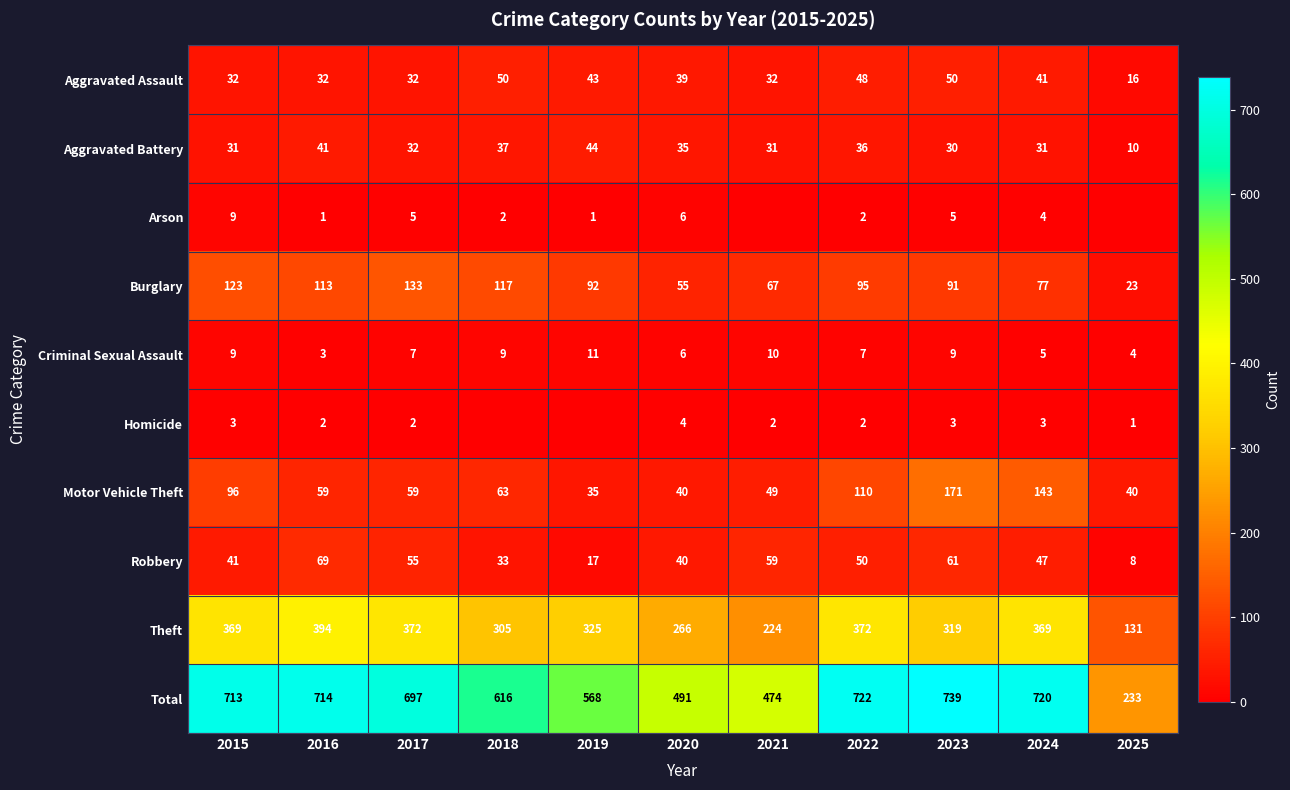

What is the greatest value displayed?

739